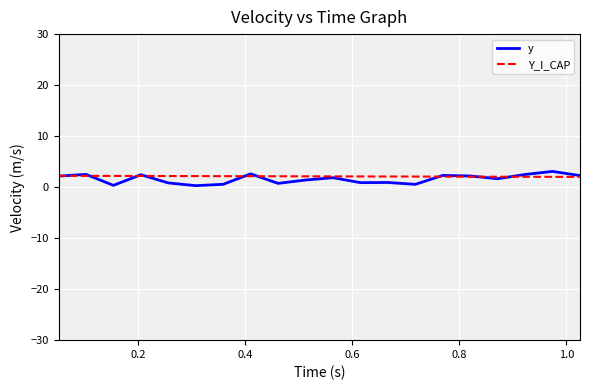

What is the minimum value for Y_I_CAP?

2.0